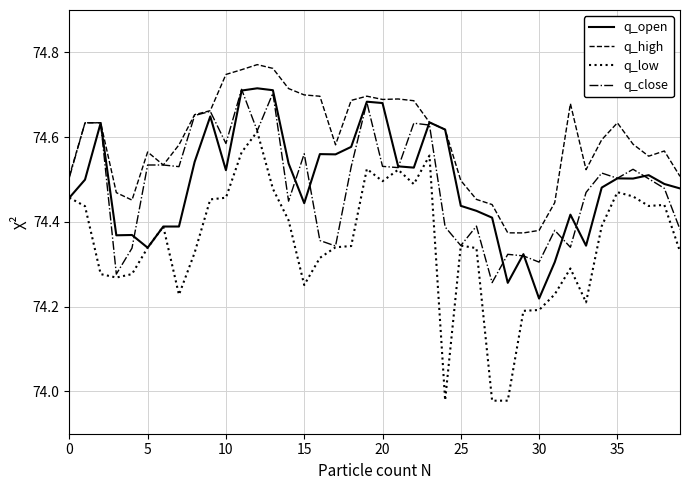

Which series has the largest range (max minus min)?

q_low